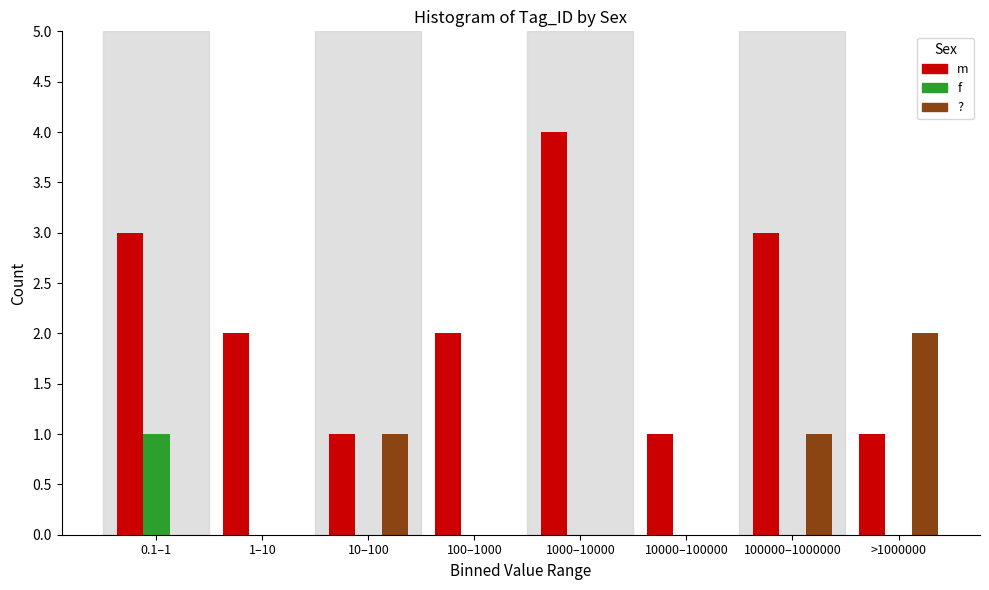

Reading right to left, list all the values displayed in this chart.

m: >1000000=1	100000–1000000=3	10000–100000=1	1000–10000=4	100–1000=2	10–100=1	1–10=2	0.1–1=3
f: >1000000=0	100000–1000000=0	10000–100000=0	1000–10000=0	100–1000=0	10–100=0	1–10=0	0.1–1=1
?: >1000000=2	100000–1000000=1	10000–100000=0	1000–10000=0	100–1000=0	10–100=1	1–10=0	0.1–1=0